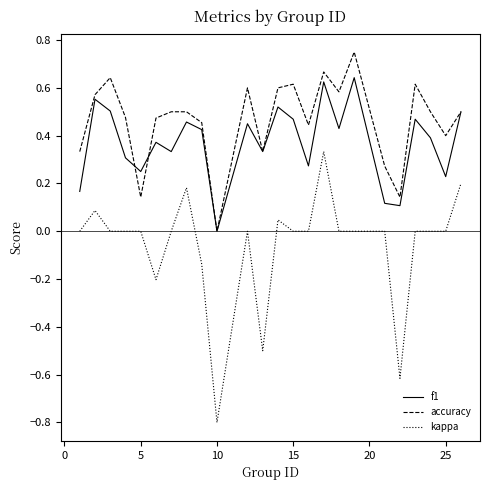

How many lines are shown in the chart?

3